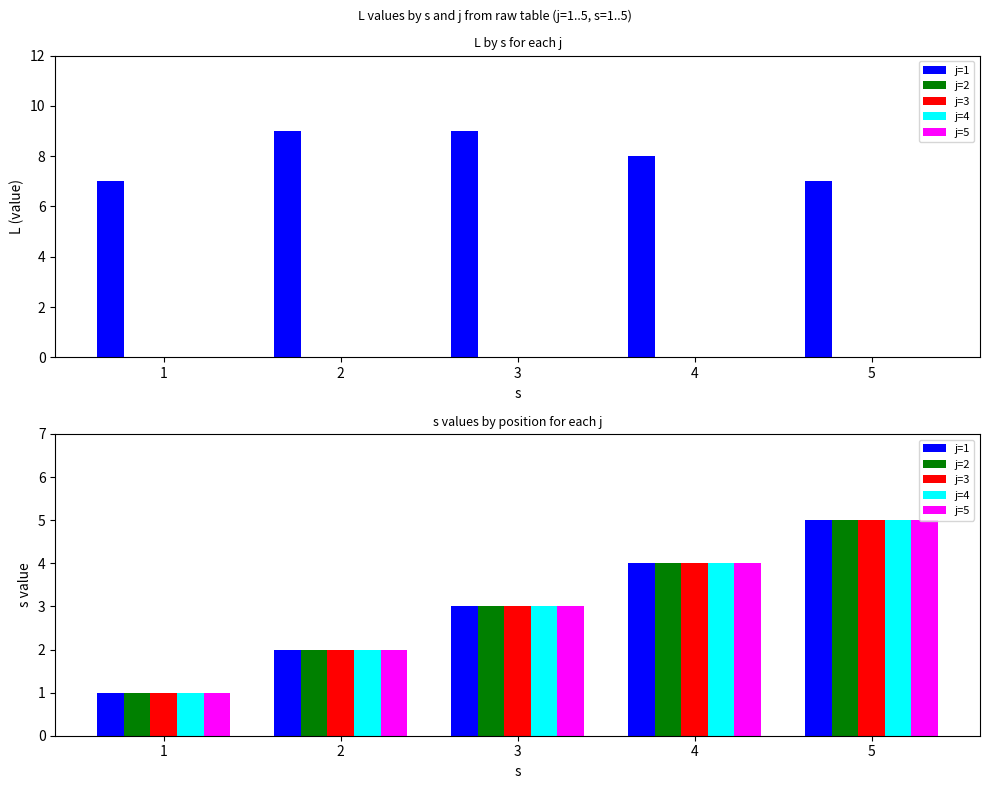

Are the bars grouped side by side (vs. stacked)?

Yes